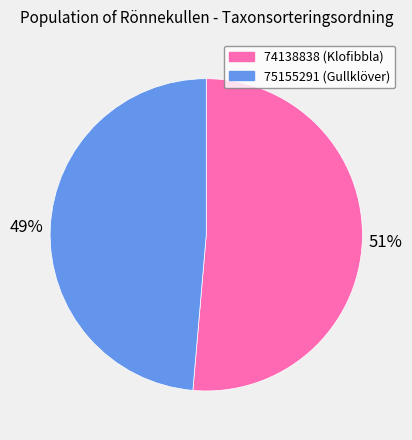

Combined, do 75155291 and 74138838 account for over 50%?

Yes